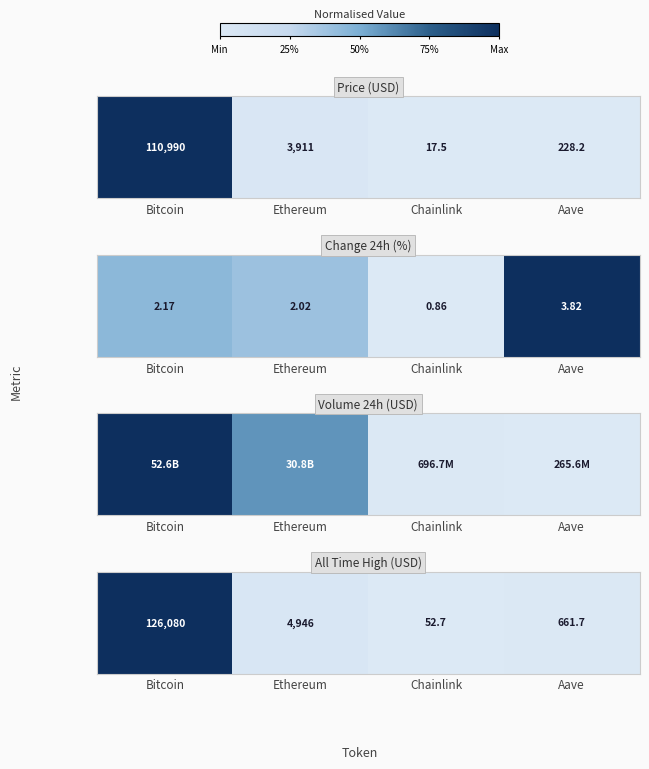

Is it true that the value at Bitcoin is 0.2?

False